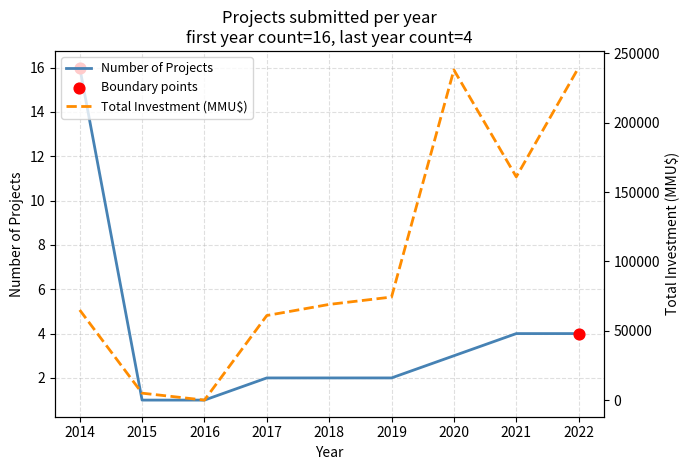

Is the value of Total Investment (MMU$) at 2021 greater than the value of Number of Projects at 2017?

Yes